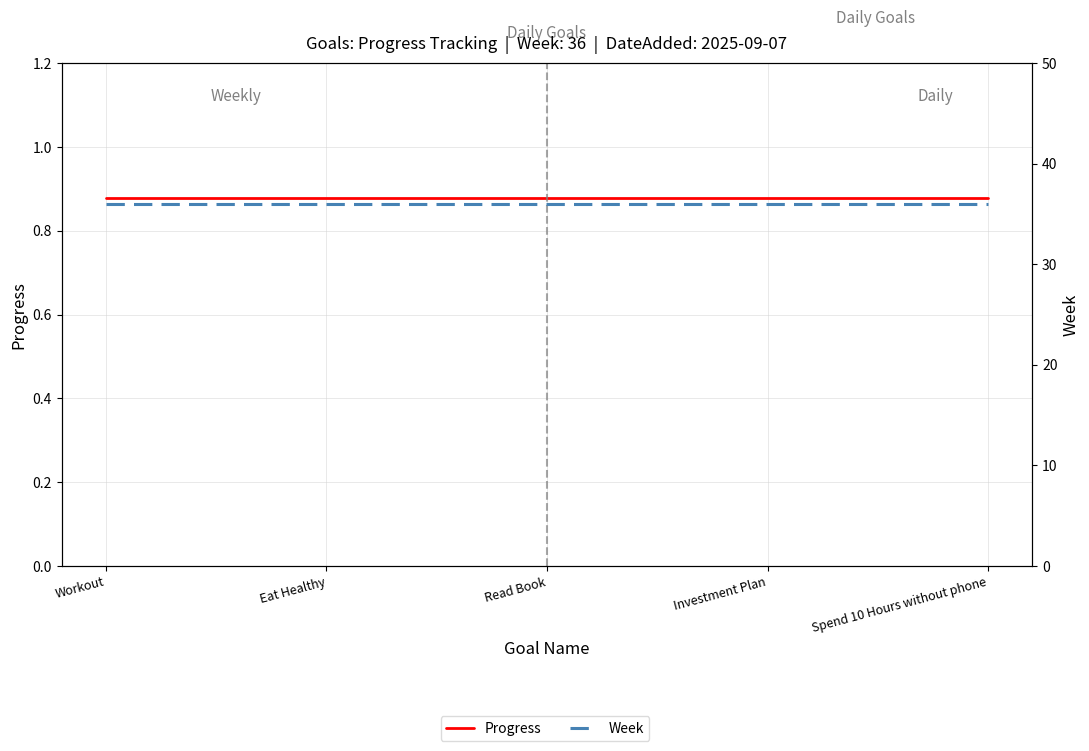

Does the chart display data point markers on the line(s)?

No